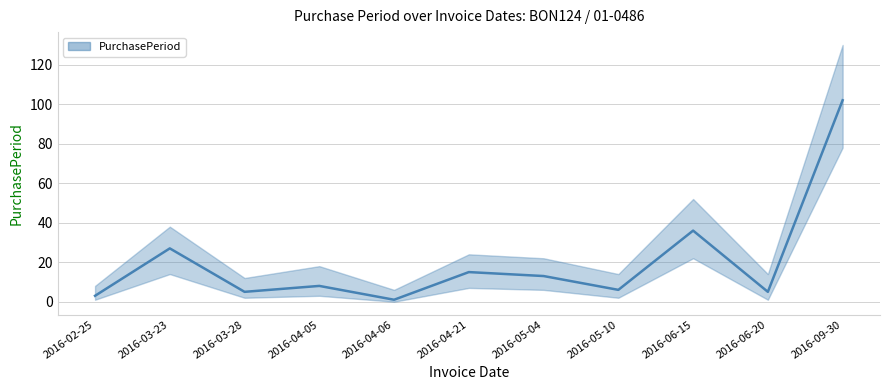

How many lines are shown in the chart?

1